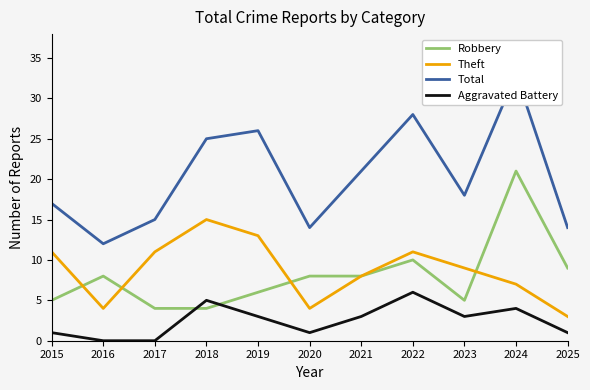

List the labels in order of Theft value, smallest first.

2025, 2016, 2020, 2024, 2021, 2023, 2015, 2017, 2022, 2019, 2018